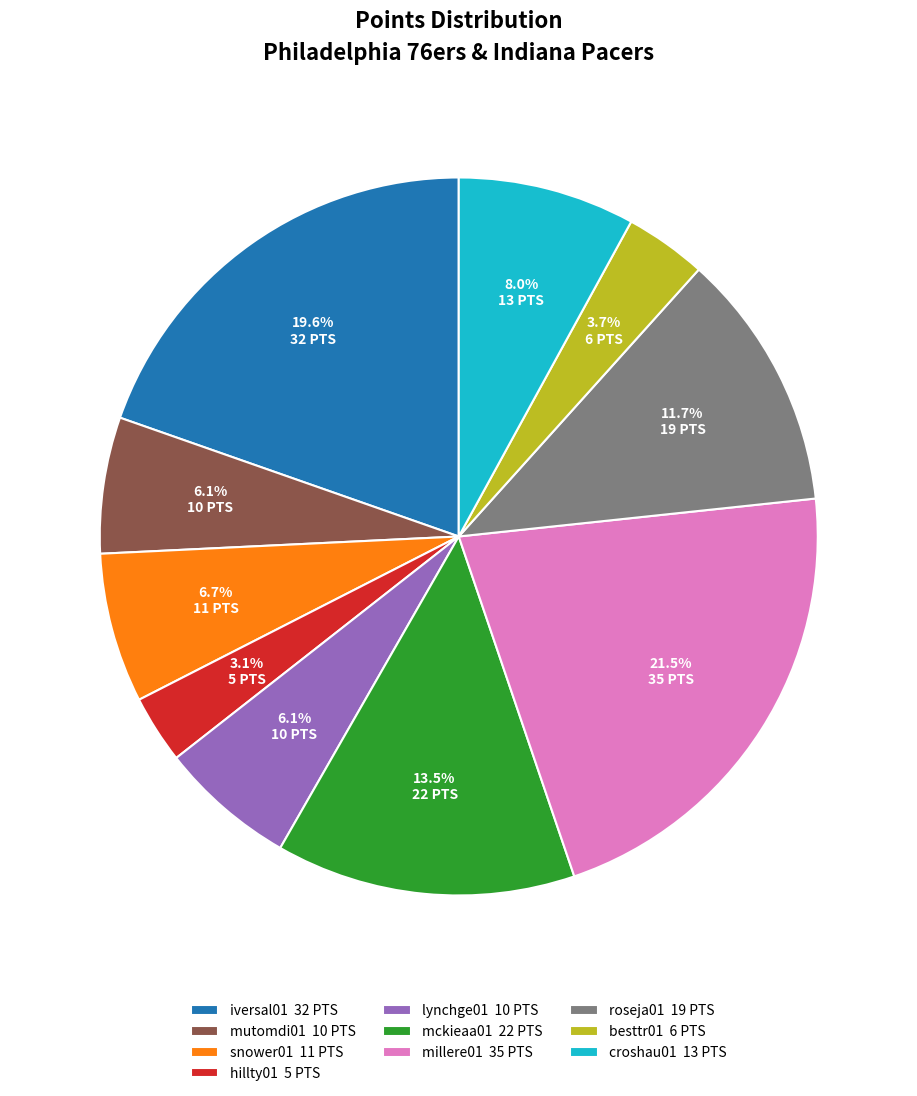

The croshau01 slice represents 8% of the pie. True or false?

True